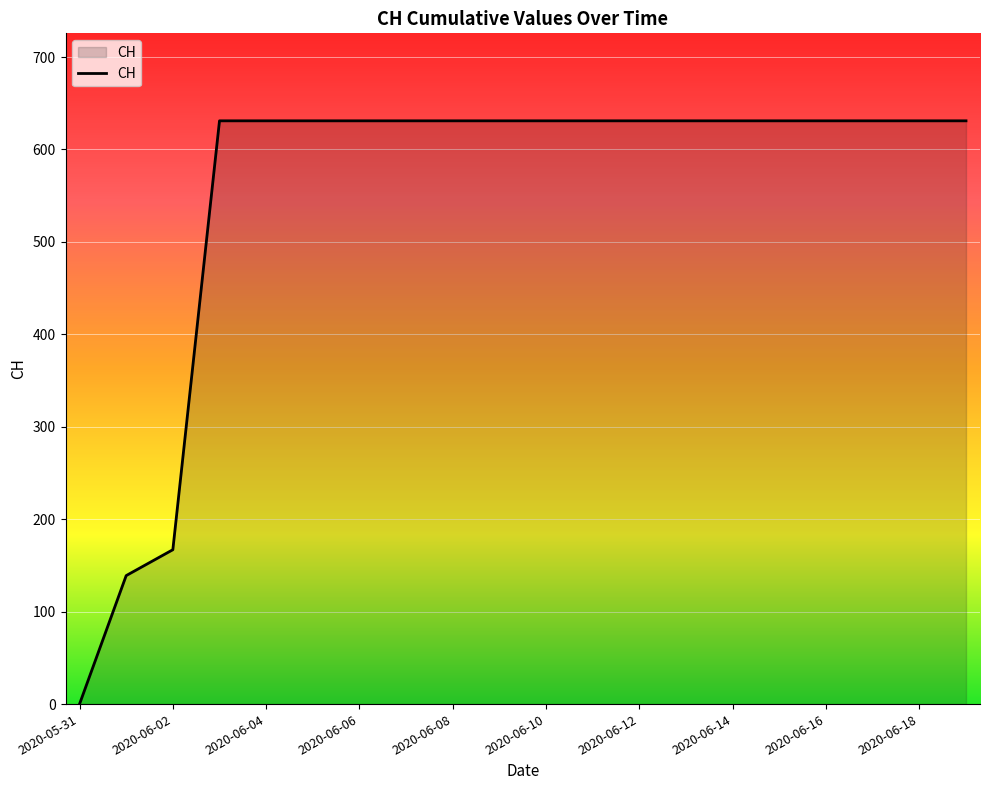

What is the maximum value shown in the chart?

631